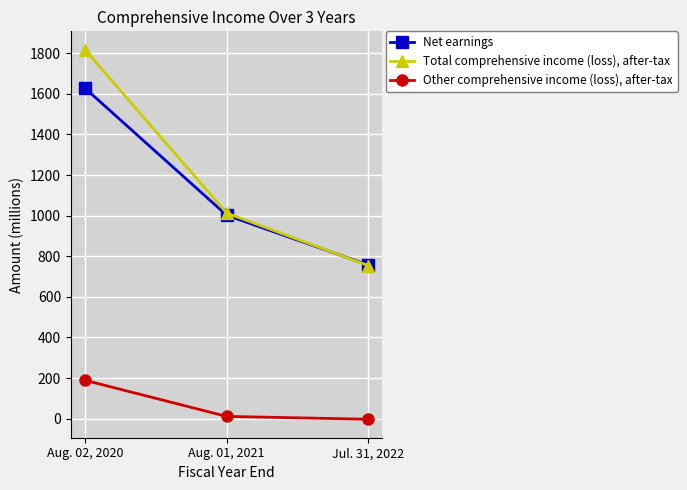

Rank the series at Jul. 31, 2022 from lowest to highest value.

Other comprehensive income (loss), after-tax, Total comprehensive income (loss), after-tax, Net earnings